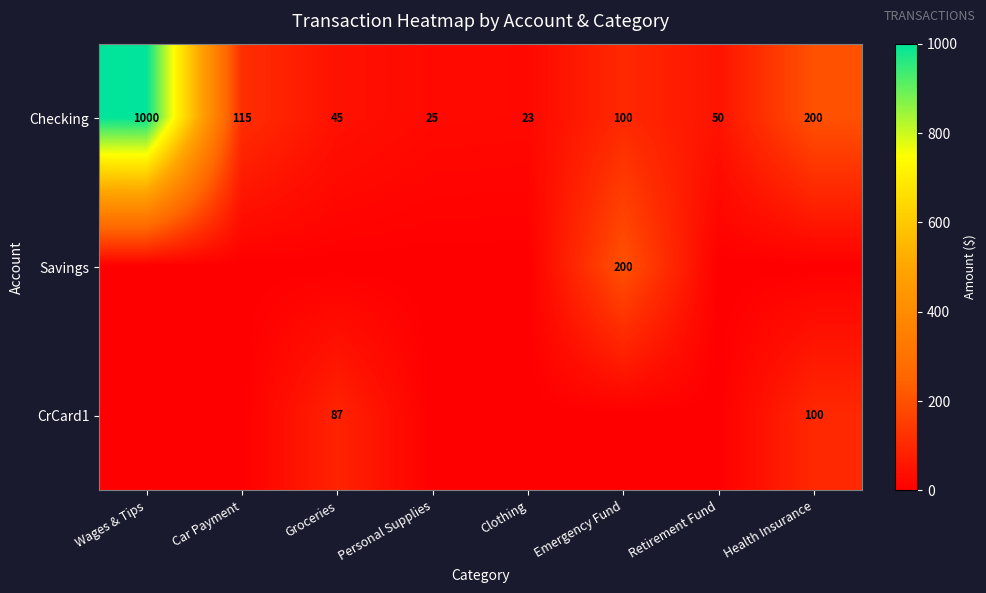

True or false: Checking has a value of 81 at Retirement Fund.

False